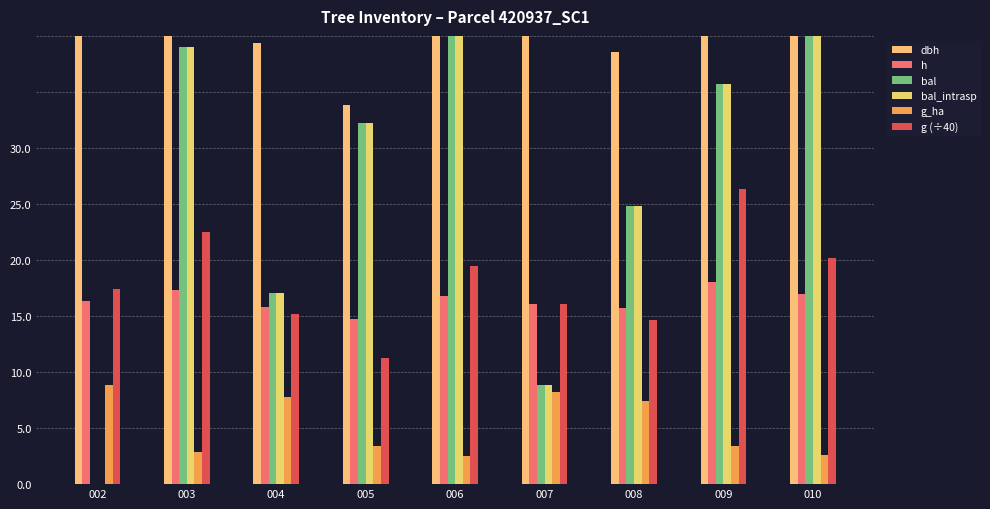

Rank the series at 006 from lowest to highest value.

g_ha, h, g (÷40), bal, bal_intrasp, dbh